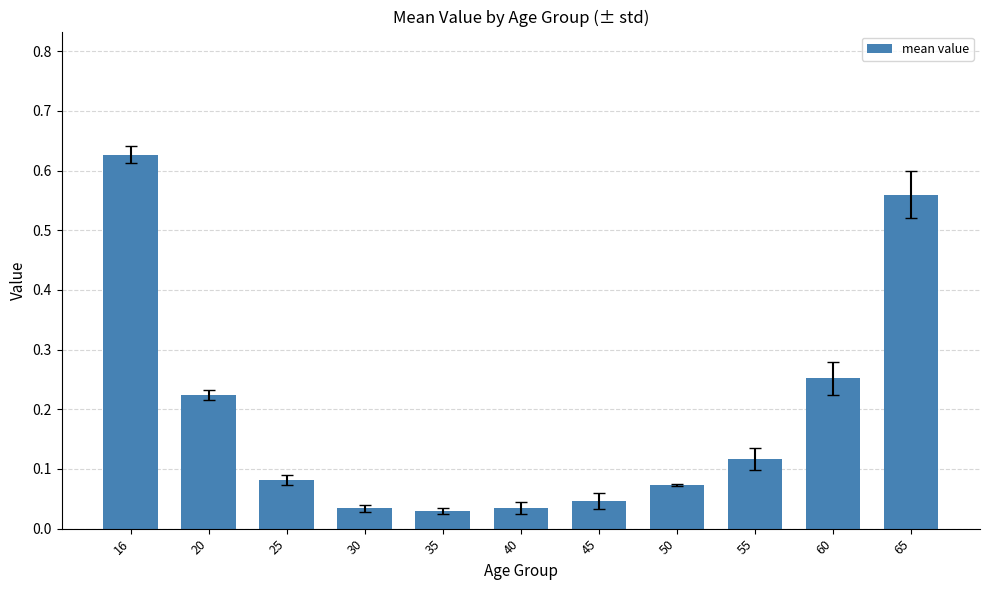

How many categories are shown in the chart?

11